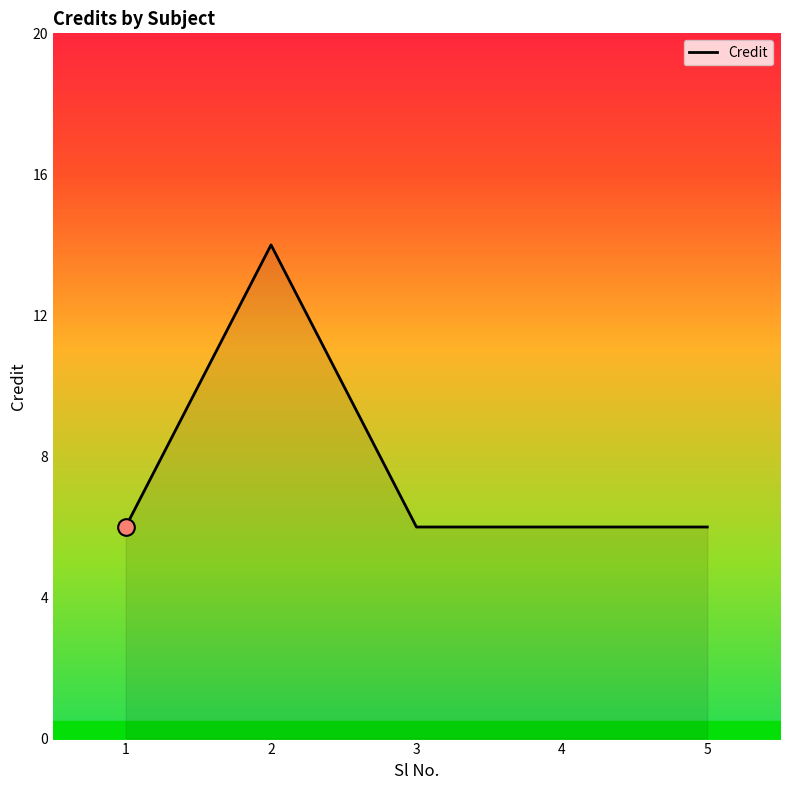

Is it true that the value at 2 is 21?

False